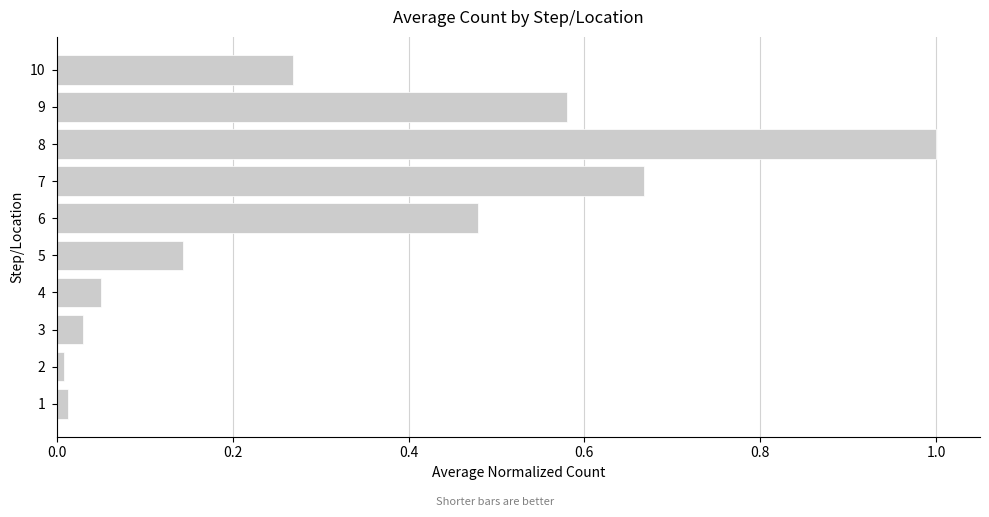

Is it true that the value at 7 is 0.2?

False